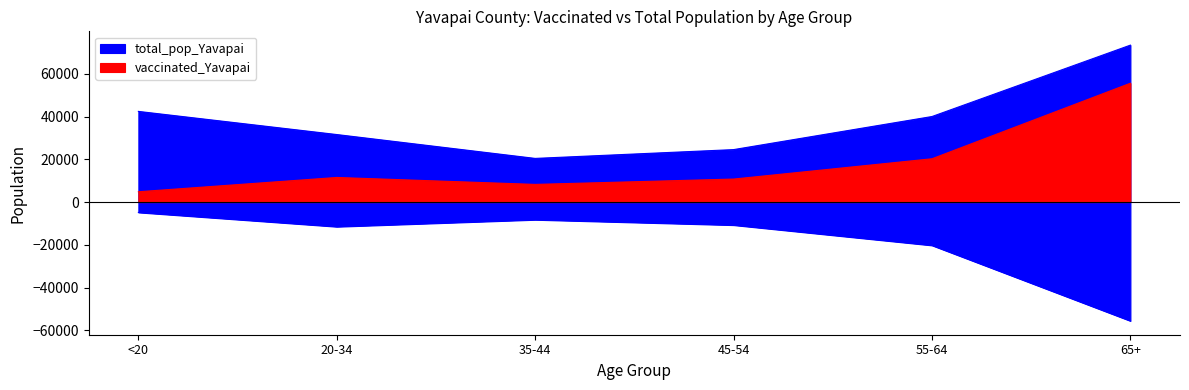

True or false: vaccinated_Yavapai and total_pop_Yavapai cross at least once.

False